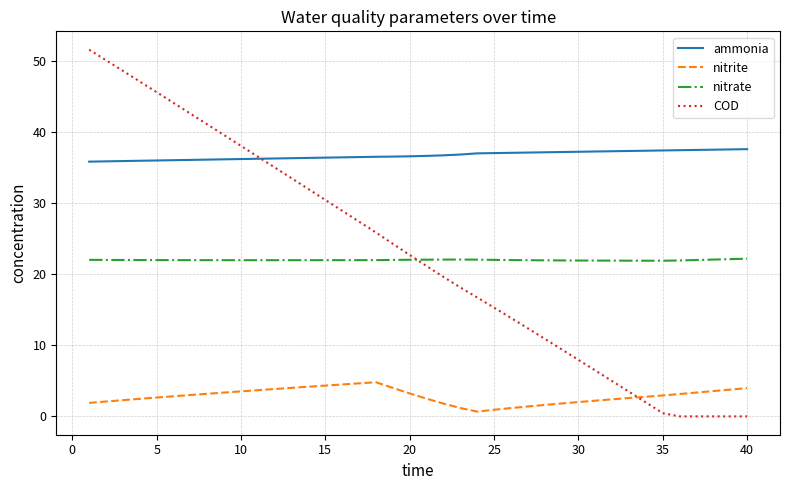

Which series has the largest range (max minus min)?

COD